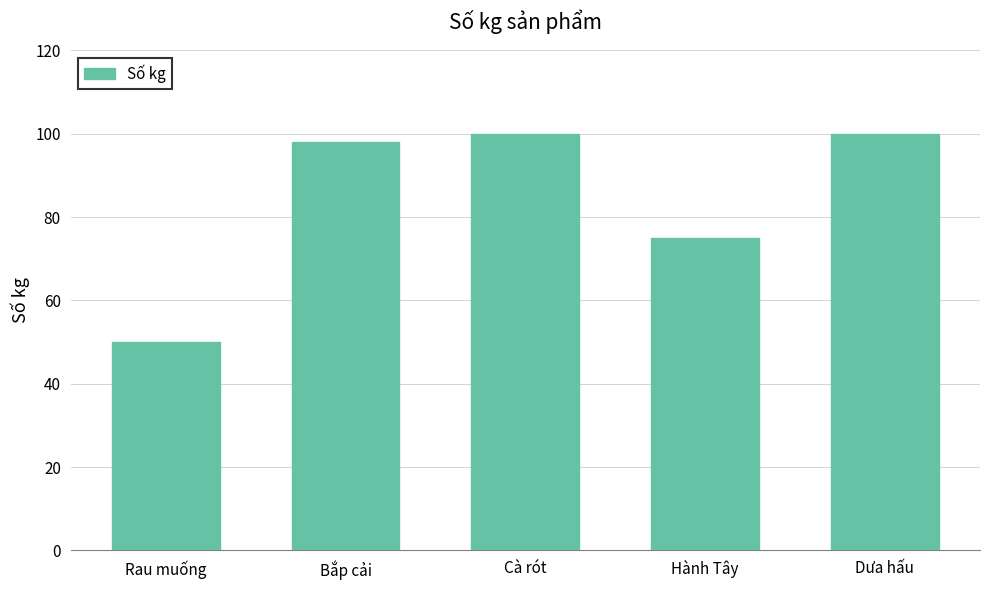

What is the label of the 5th bar from the left?

Dưa hấu